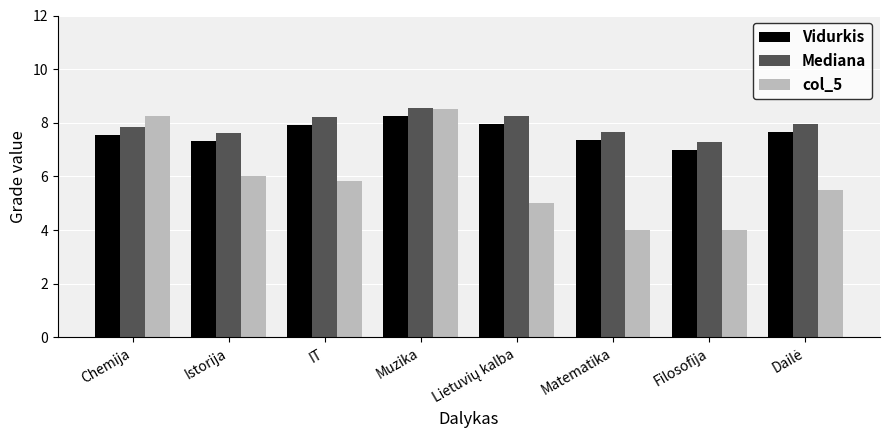

What is the value of the Vidurkis bar at the 7th from the left?

7.0